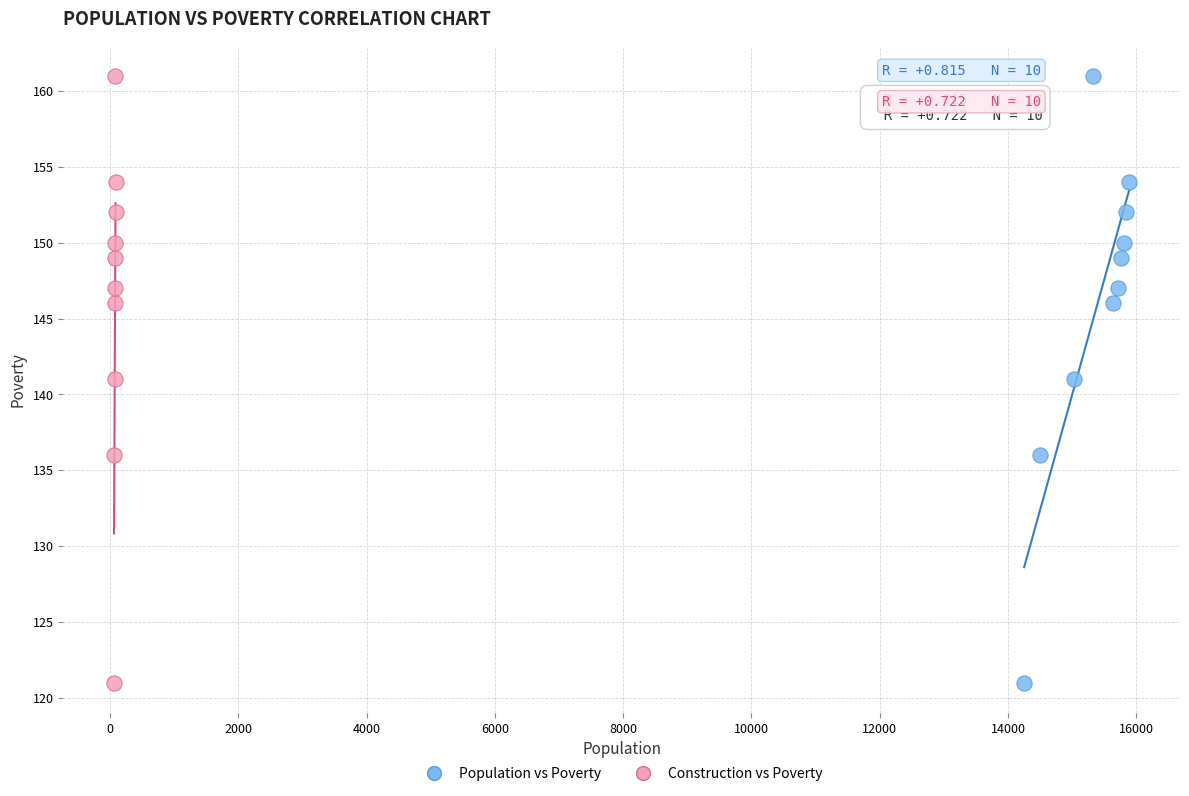

What are all the series names shown in the legend?

Population vs Poverty, Construction vs Poverty